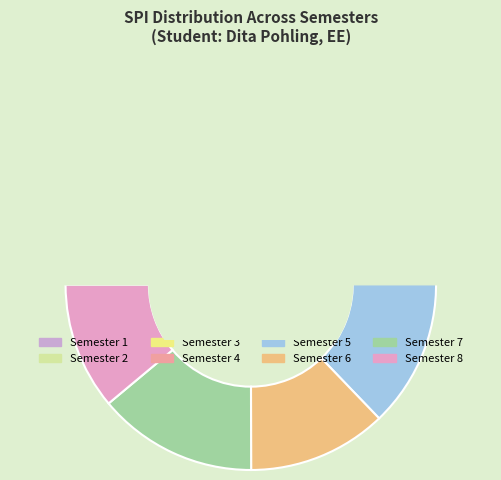

Rank the categories by value from lowest to highest.

Semester 8, Semester 1, Semester 3, Semester 6, Semester 2, Semester 4, Semester 7, Semester 5